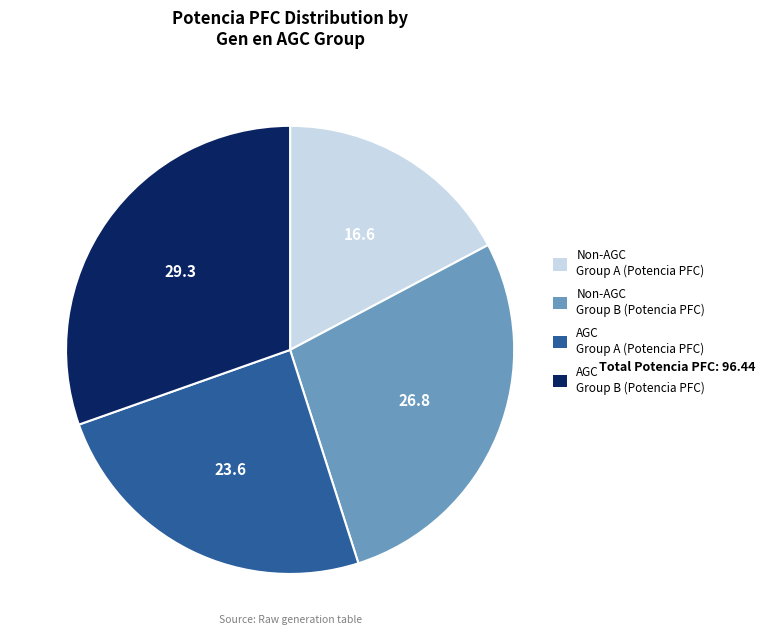

How many segments does this pie chart have?

4